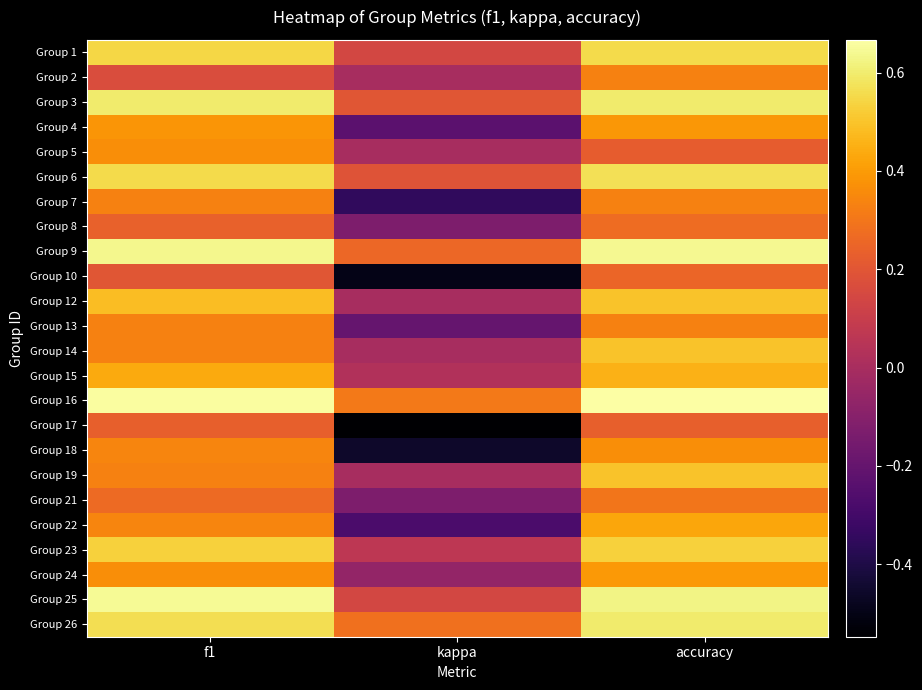

Reading left to right, list all the values displayed in this chart.

Group 1: f1=0.5	kappa=0.1	accuracy=0.6
Group 2: f1=0.2	kappa=0.0	accuracy=0.3
Group 3: f1=0.6	kappa=0.2	accuracy=0.6
Group 4: f1=0.4	kappa=-0.2	accuracy=0.4
Group 5: f1=0.4	kappa=0.0	accuracy=0.2
Group 6: f1=0.6	kappa=0.2	accuracy=0.6
Group 7: f1=0.3	kappa=-0.3	accuracy=0.3
Group 8: f1=0.2	kappa=-0.1	accuracy=0.3
Group 9: f1=0.6	kappa=0.3	accuracy=0.6
Group 10: f1=0.2	kappa=-0.5	accuracy=0.2
Group 12: f1=0.5	kappa=0.0	accuracy=0.5
Group 13: f1=0.3	kappa=-0.2	accuracy=0.3
Group 14: f1=0.3	kappa=0.0	accuracy=0.5
Group 15: f1=0.4	kappa=0.0	accuracy=0.5
Group 16: f1=0.7	kappa=0.3	accuracy=0.7
Group 17: f1=0.2	kappa=-0.5	accuracy=0.2
Group 18: f1=0.3	kappa=-0.5	accuracy=0.4
Group 19: f1=0.3	kappa=0.0	accuracy=0.5
Group 21: f1=0.3	kappa=-0.1	accuracy=0.3
Group 22: f1=0.3	kappa=-0.3	accuracy=0.4
Group 23: f1=0.5	kappa=0.1	accuracy=0.5
Group 24: f1=0.4	kappa=-0.1	accuracy=0.4
Group 25: f1=0.6	kappa=0.1	accuracy=0.6
Group 26: f1=0.6	kappa=0.3	accuracy=0.6